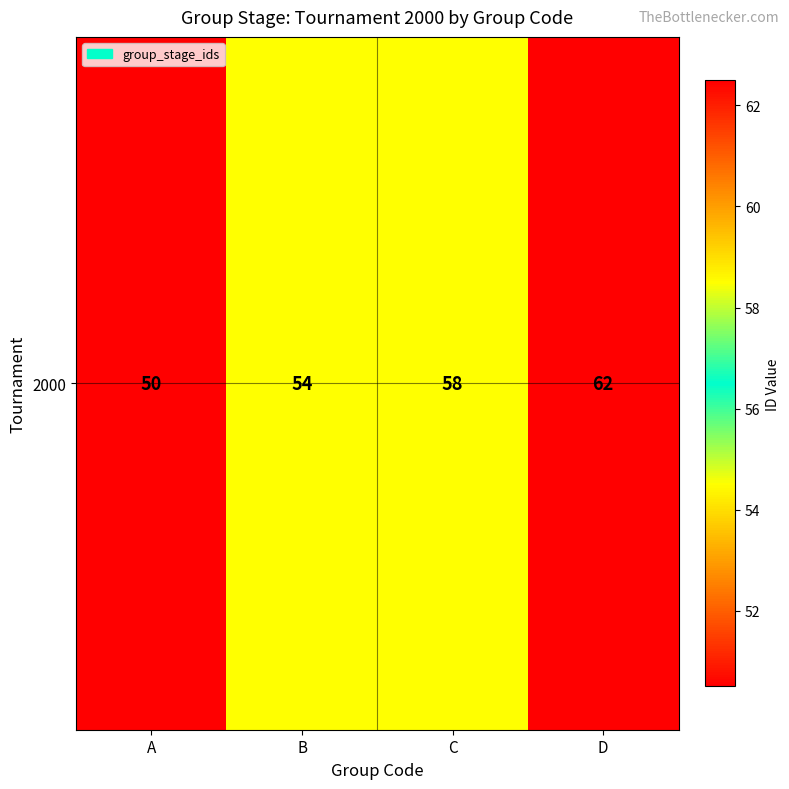

How many data points are less than 58?

2